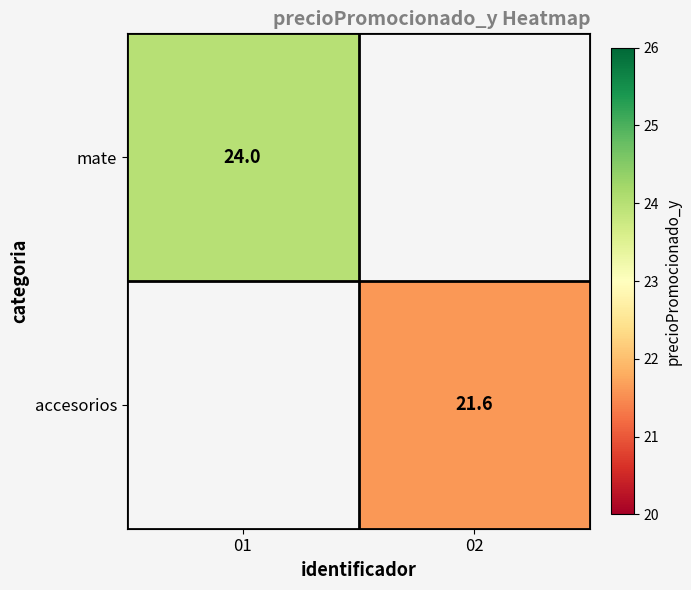

Which category has the highest value across all series?

01